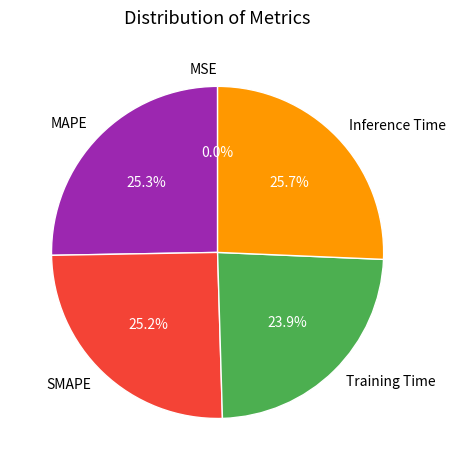

What percentage is NOT represented by SMAPE?

74.8%